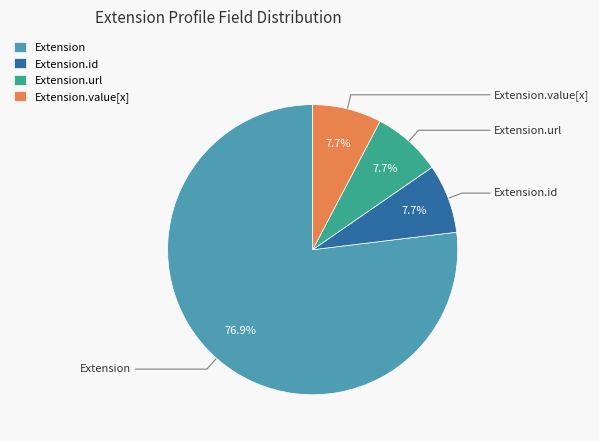

Which slice is the largest?

Extension